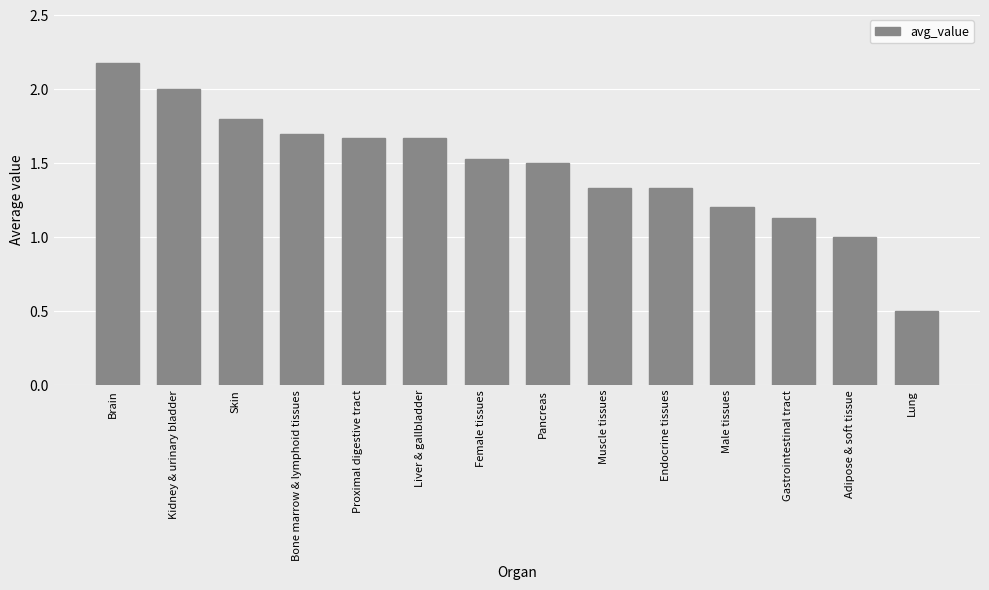

What is the label of the 1st bar from the right?

Lung